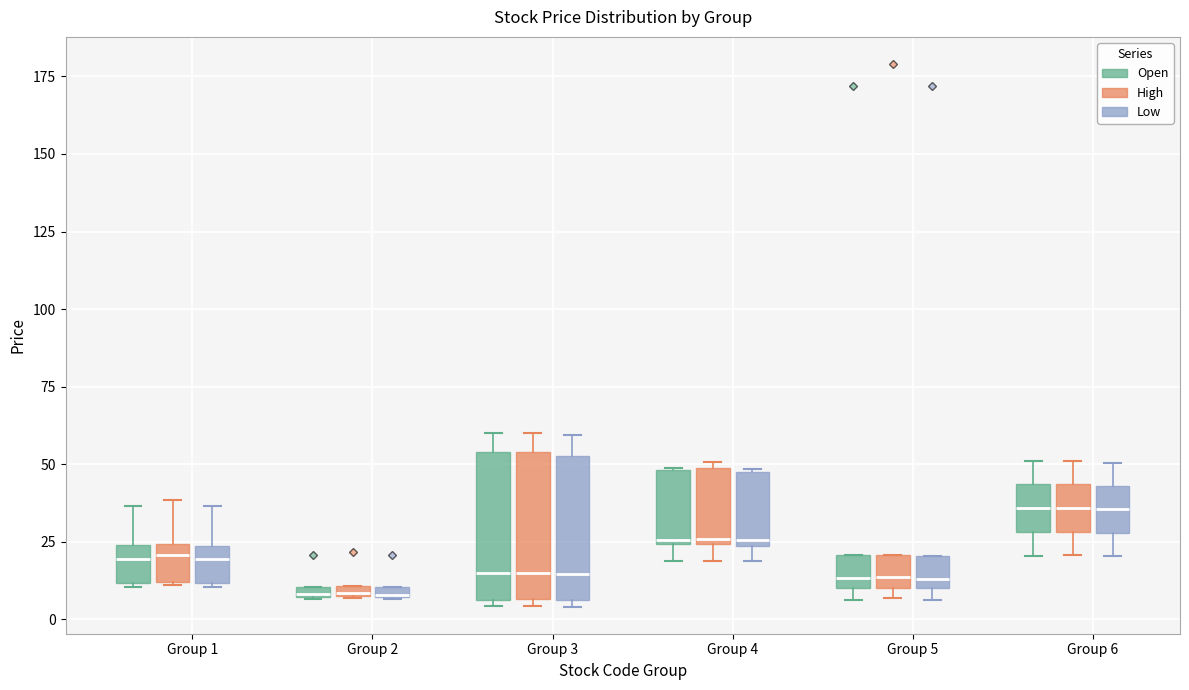

Where is the upper edge of the box for Group 1 (Open) on the y-axis? The values are not printed on the chart, so give them approximately, as read against the axis.

25